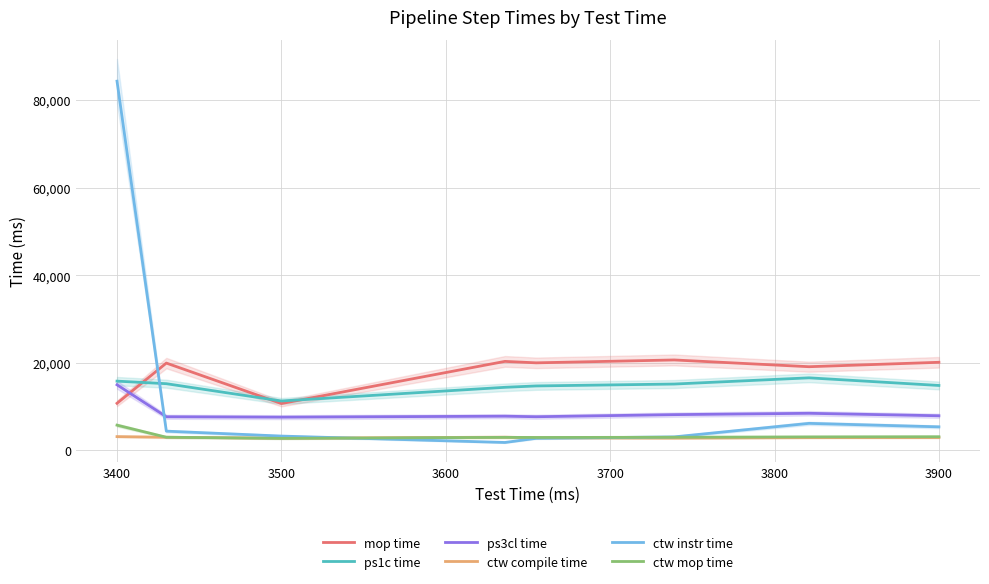

True or false: ctw compile time has a value of 3162 at 3400.

True